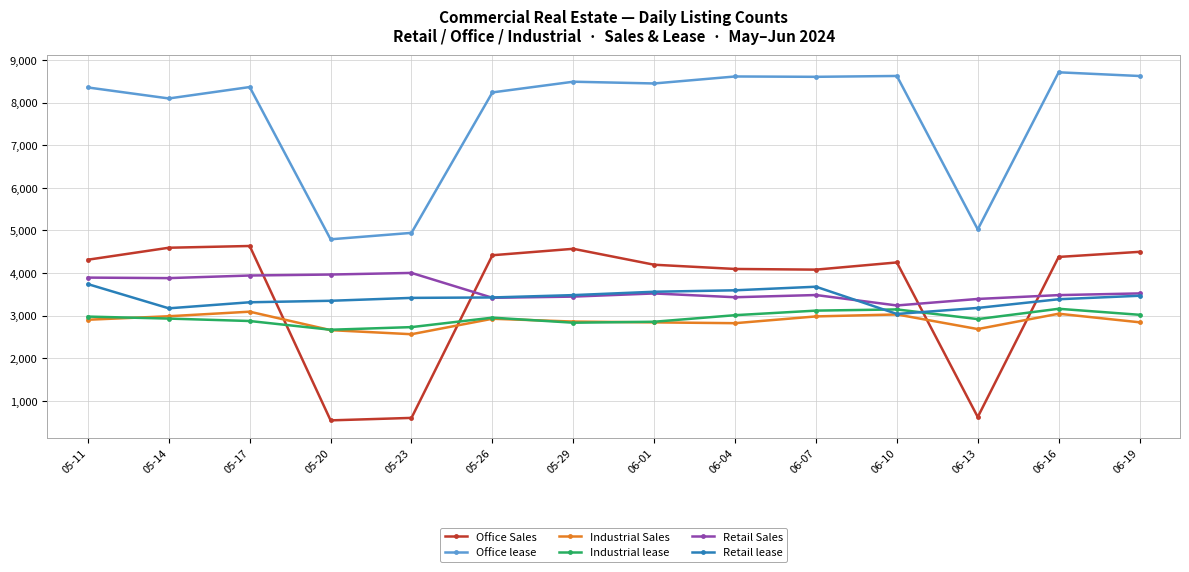

How many interior local valleys does the Retail Sales series have?

4